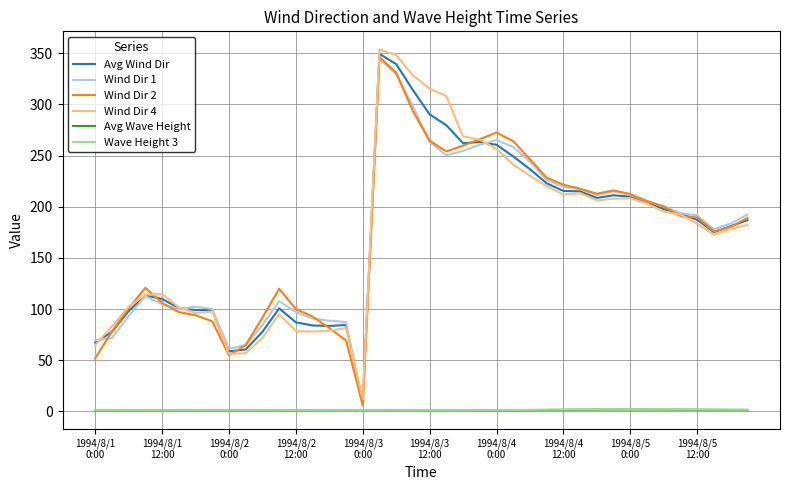

Which series has the largest range (max minus min)?

Wind Dir 4